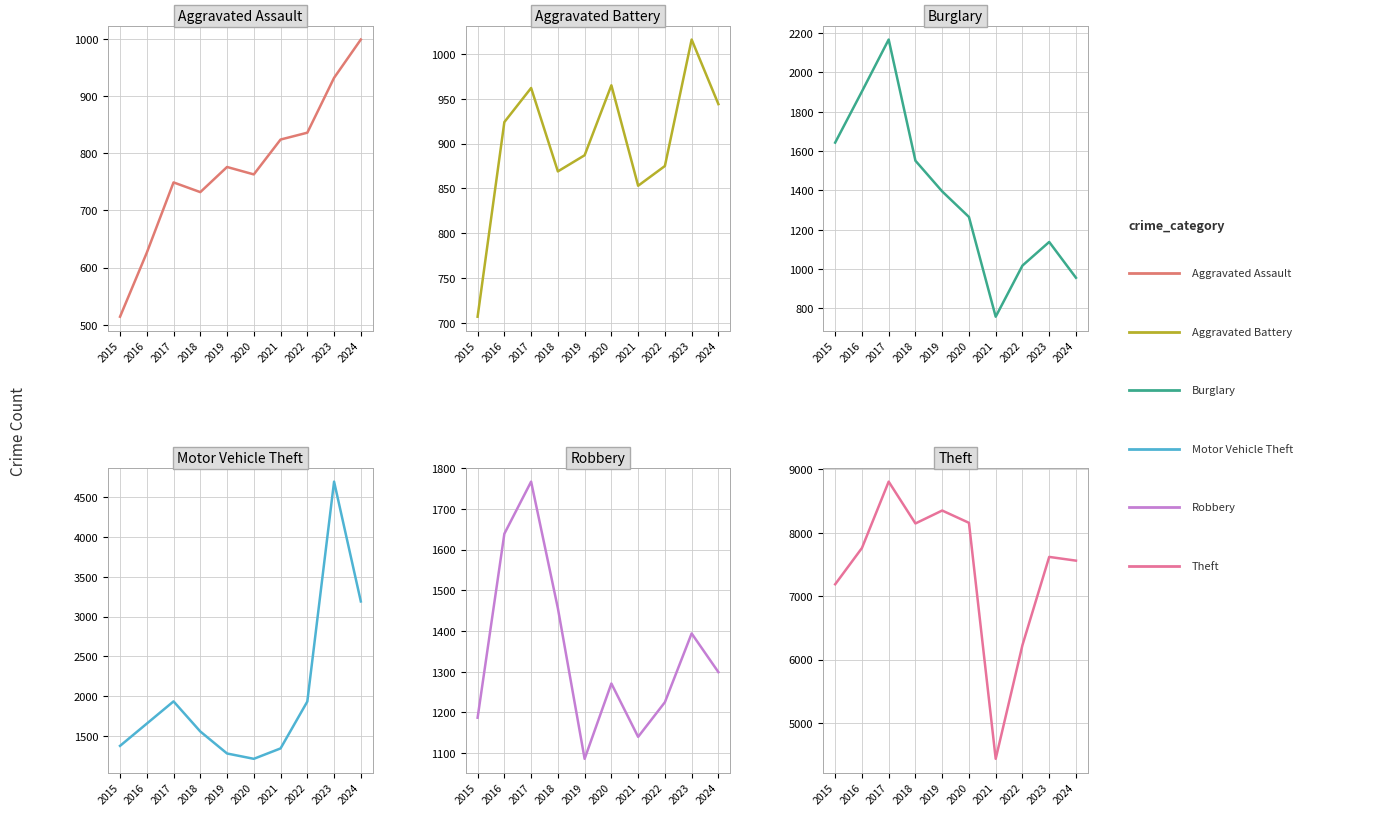

List the labels in order of Burglary value, largest first.

2017, 2016, 2015, 2018, 2019, 2020, 2023, 2022, 2024, 2021